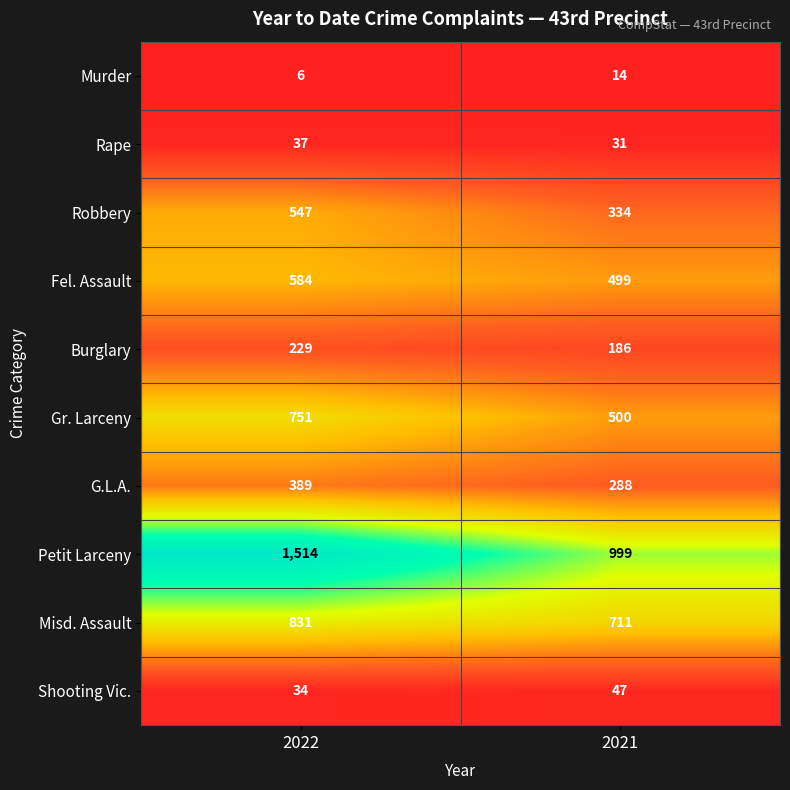

Reading right to left, list all the values displayed in this chart.

Murder: 2021=14	2022=6
Rape: 2021=31	2022=37
Robbery: 2021=334	2022=547
Fel. Assault: 2021=499	2022=584
Burglary: 2021=186	2022=229
Gr. Larceny: 2021=500	2022=751
G.L.A.: 2021=288	2022=389
Petit Larceny: 2021=999	2022=1514
Misd. Assault: 2021=711	2022=831
Shooting Vic.: 2021=47	2022=34